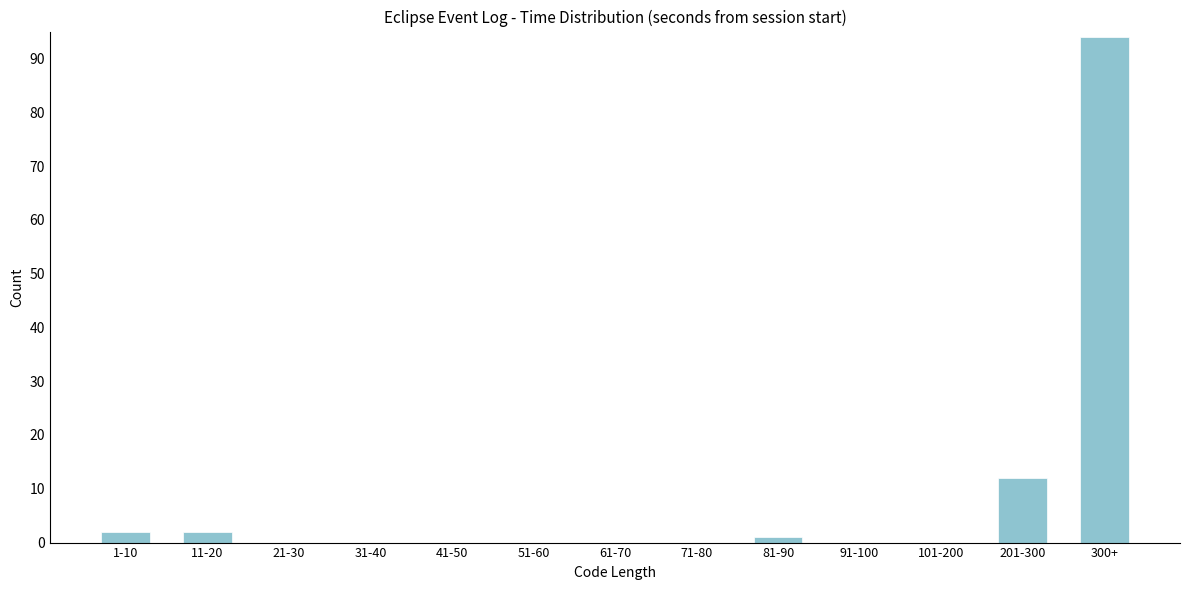

Reading left to right, extract all data points from this chart.

1-10=2	11-20=2	21-30=0	31-40=0	41-50=0	51-60=0	61-70=0	71-80=0	81-90=1	91-100=0	101-200=0	201-300=12	300+=94